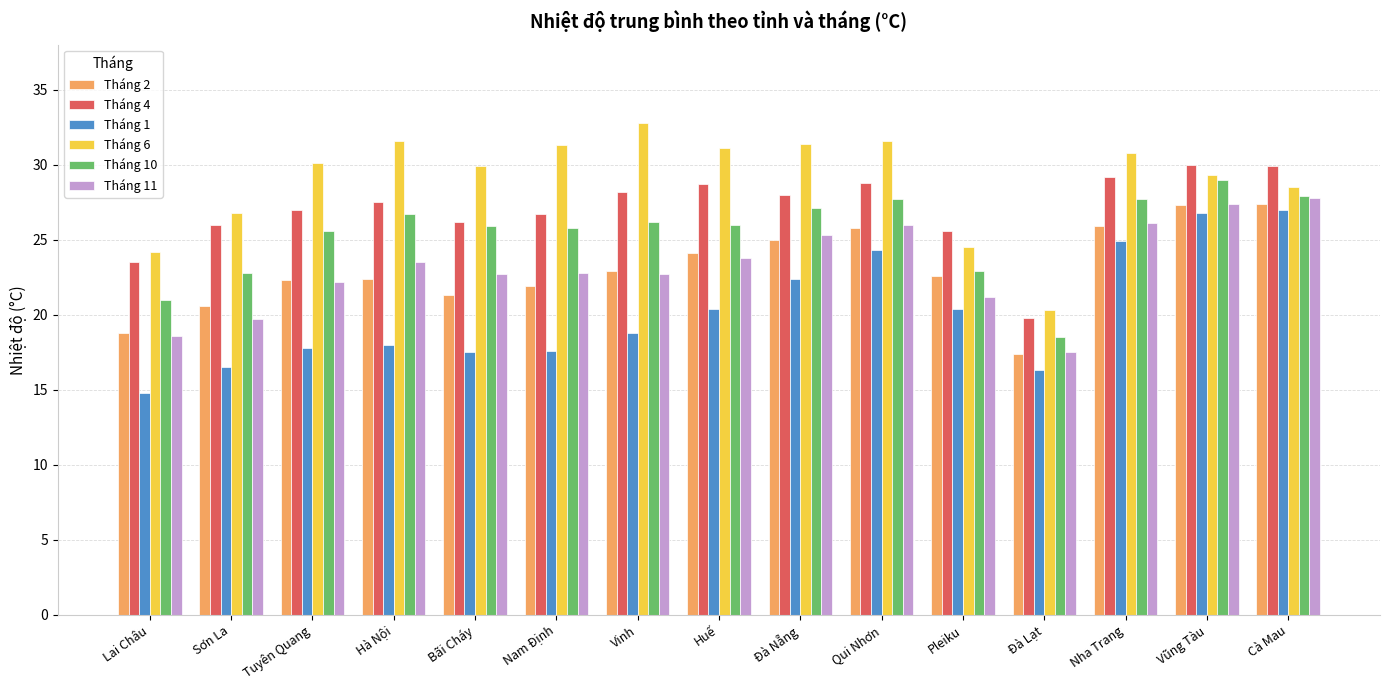

Does the chart contain any negative values?

No